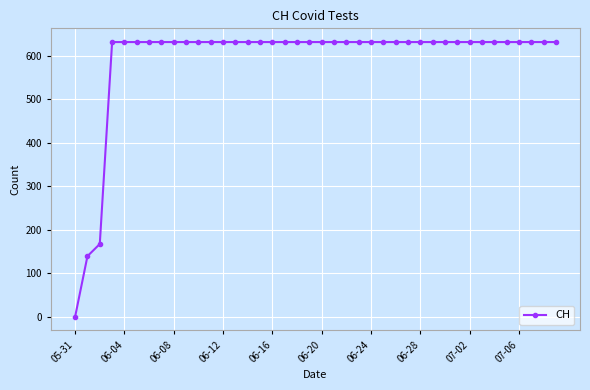

What is the greatest value displayed?

631